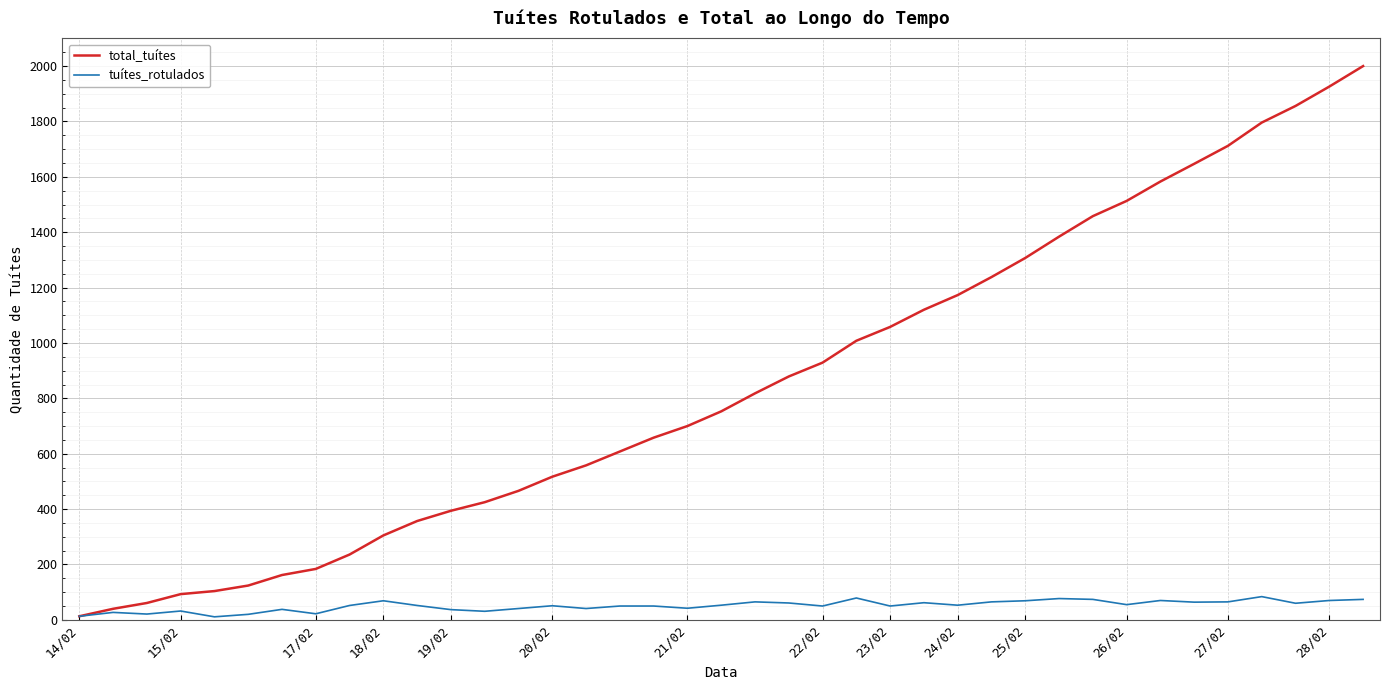

True or false: total_tuítes has more than 2 interior local peaks.

False